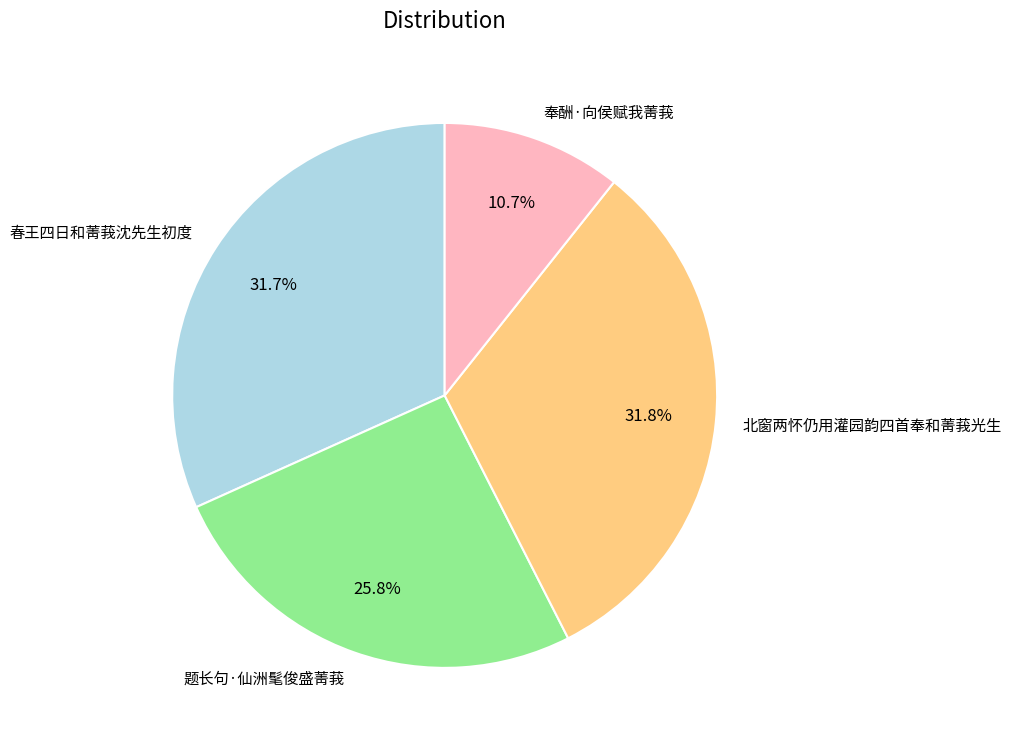

Is there a majority slice in this chart?

No